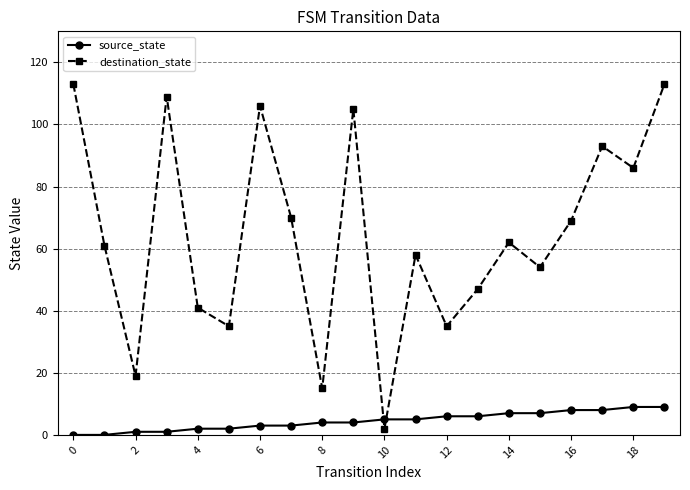

Which series has the largest total across all categories?

destination_state